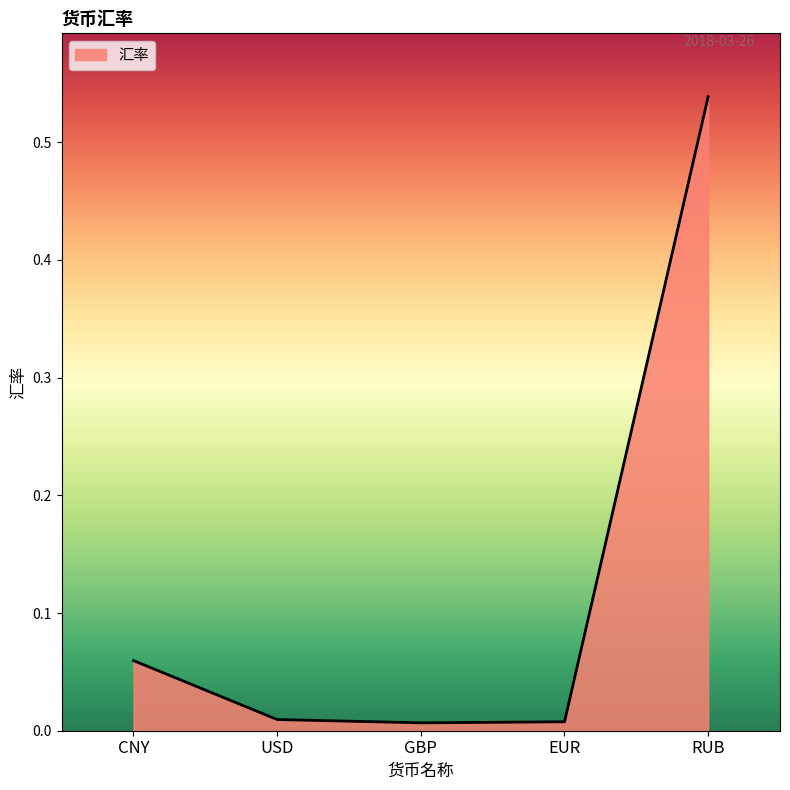

True or false: the data has more than 1 interior local peaks.

False